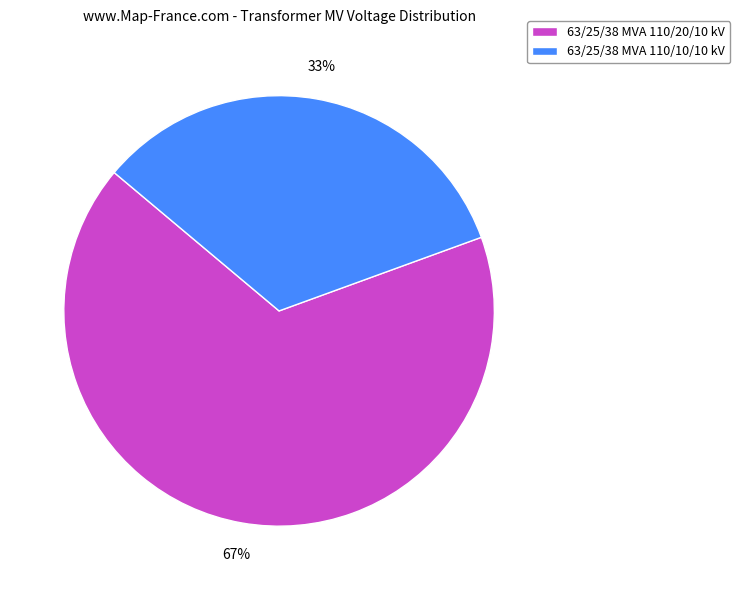

Does 63/25/38 MVA 110/10/10 kV represent more than half of the total?

No